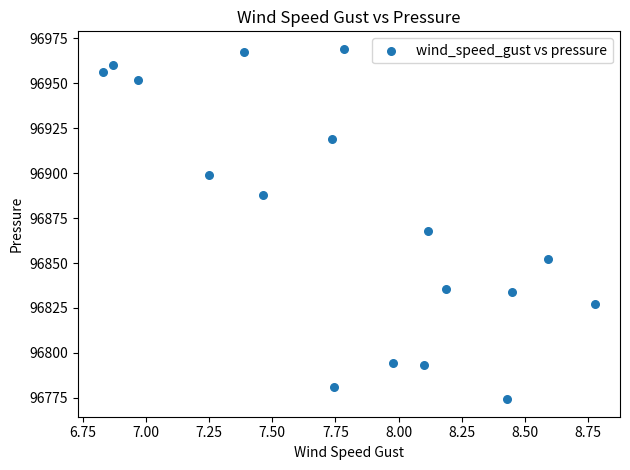

What is the range of X values (max minus min)?

1.9